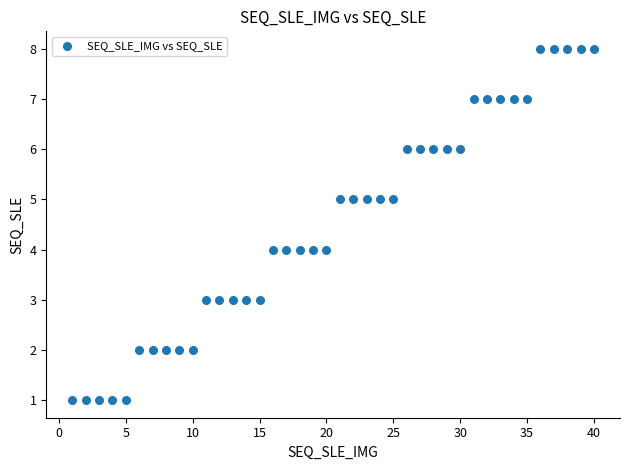

What is the range of X values (max minus min)?

39